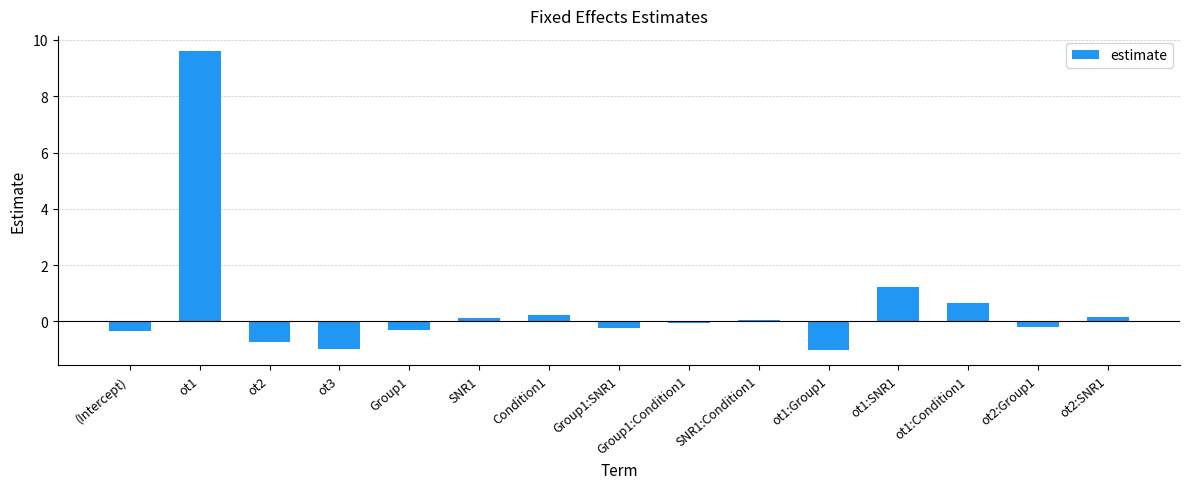

What is the sum of all values?

8.1